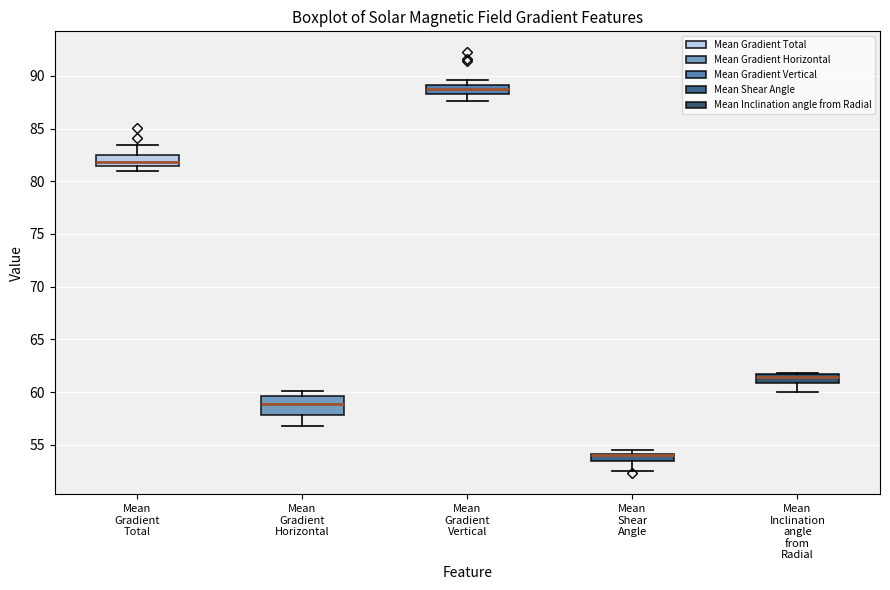

Where does the upper whisker of the box for Mean Gradient Total end on the y-axis? The values are not printed on the chart, so give them approximately, as read against the axis.

83.5